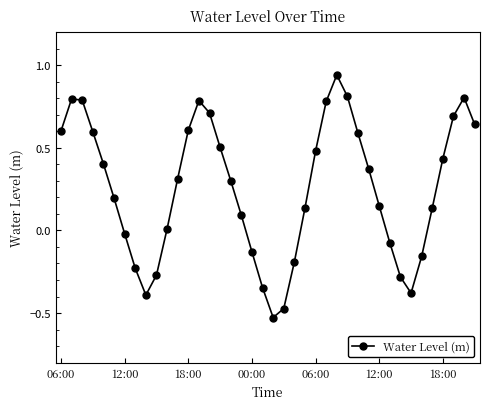

Does the chart have visible grid lines?

No